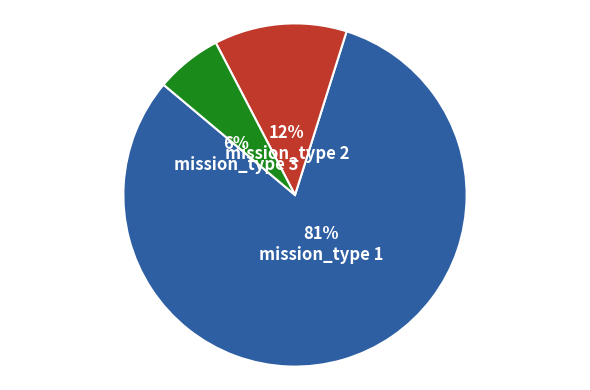

Which category has the biggest portion of the pie?

mission_type 1